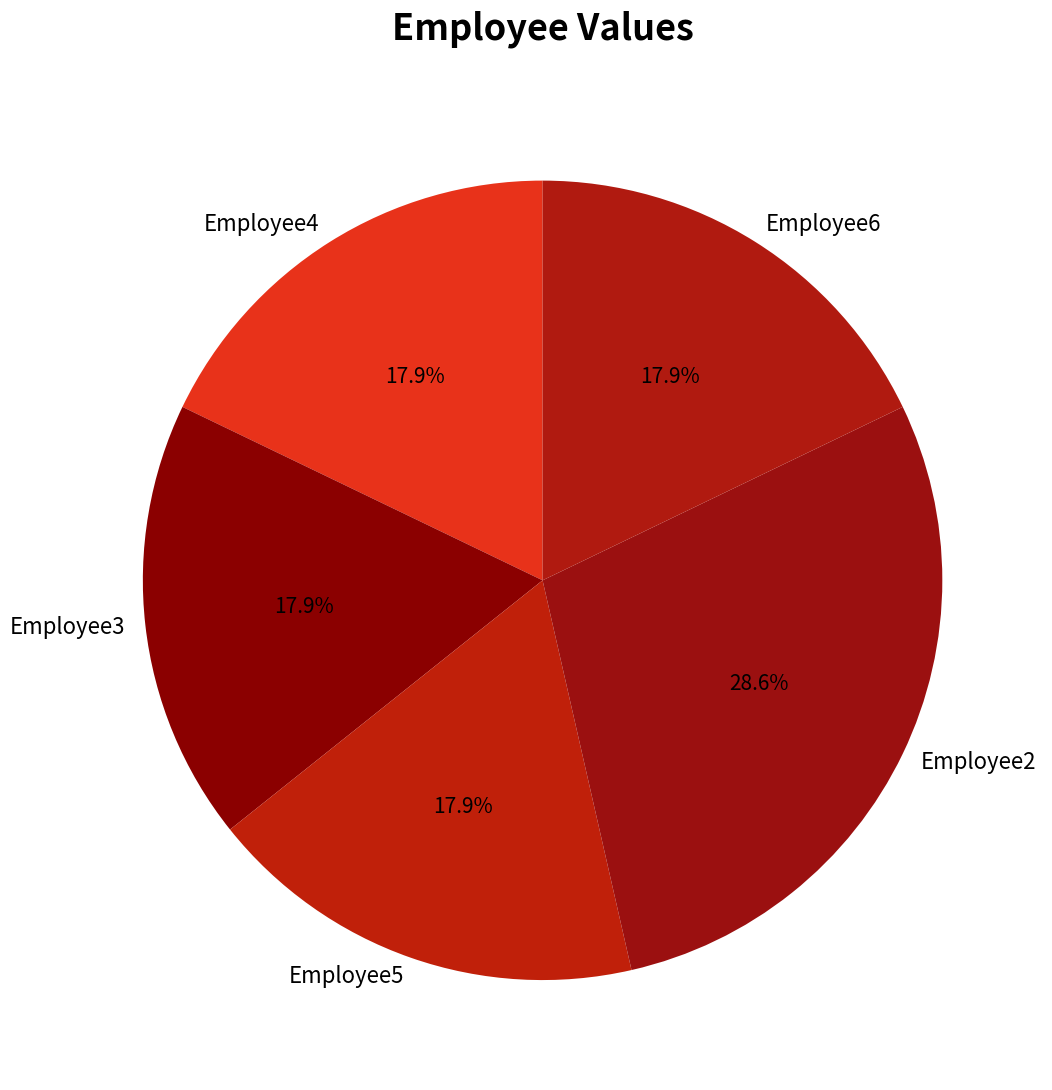

How many segments does this pie chart have?

5